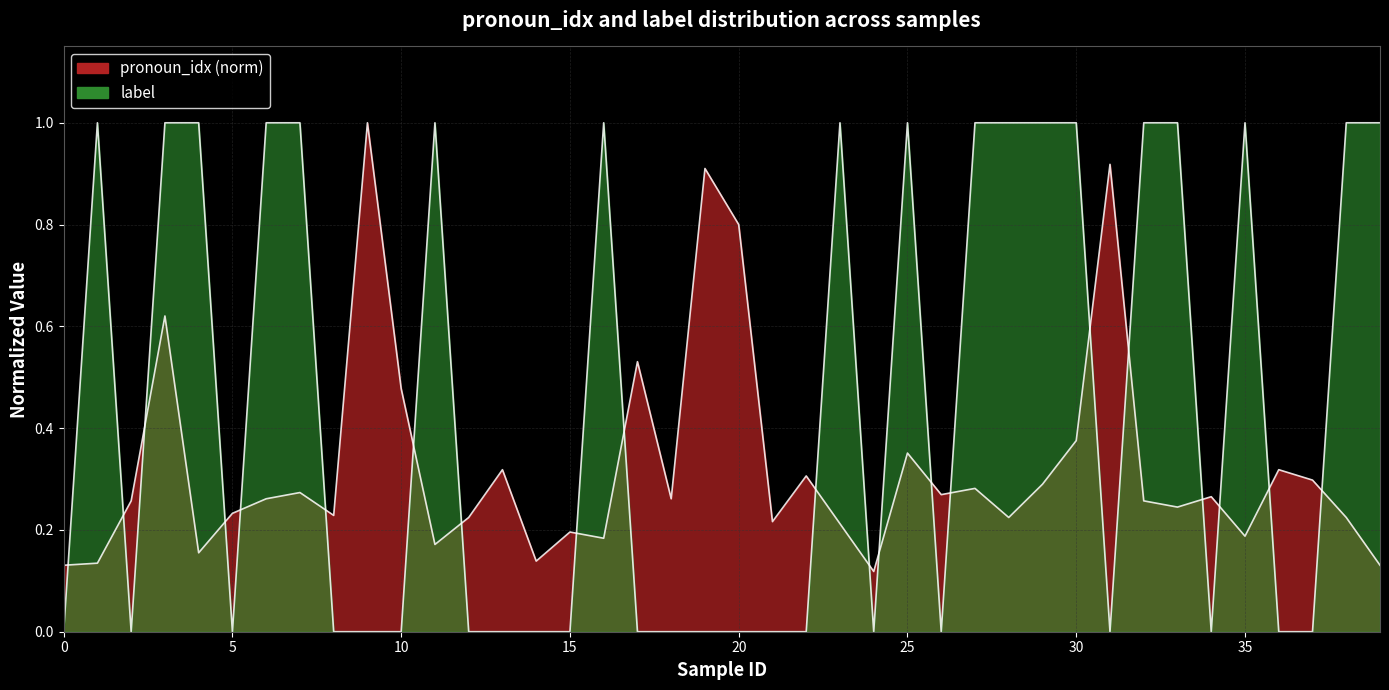

List the series in order of their overall mean, highest first.

label, pronoun_idx